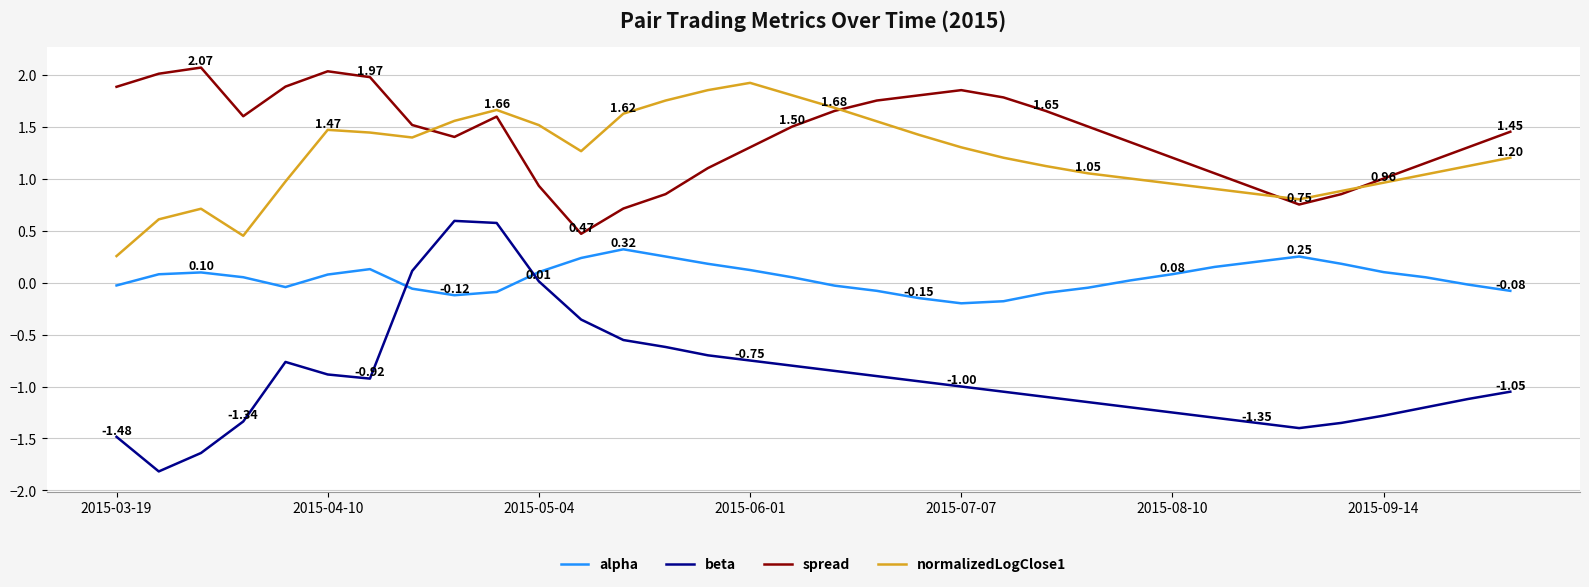

True or false: alpha and spread cross at least once.

False